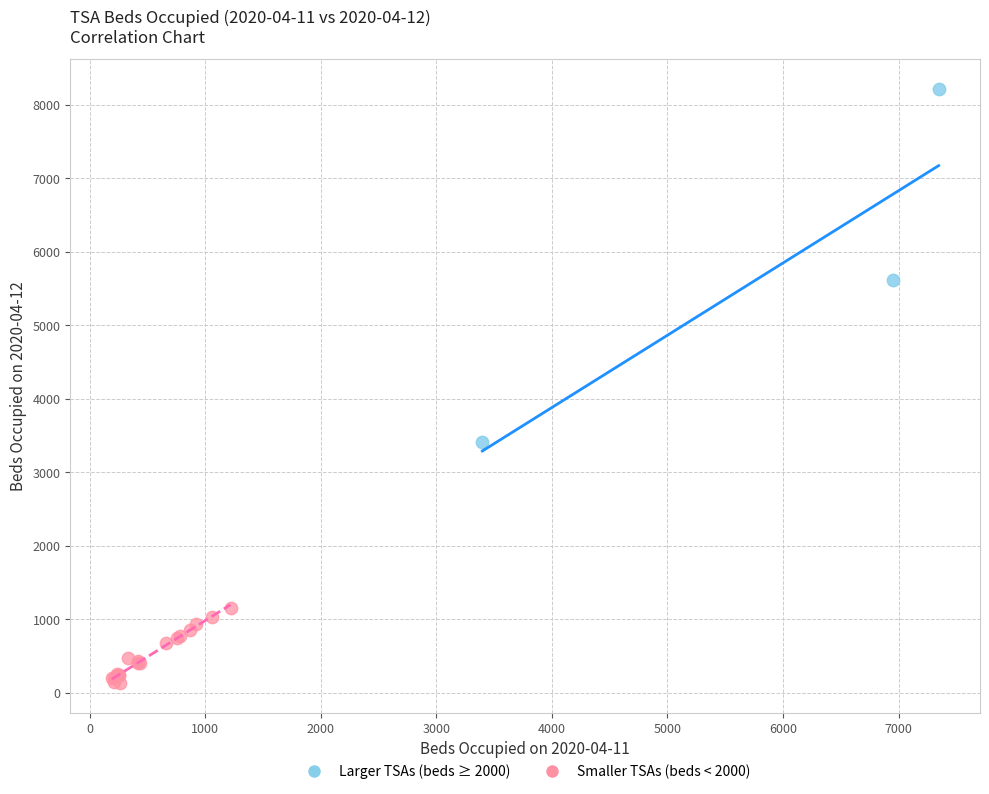

Which series has the widest spread of Y values?

Larger TSAs (beds ≥ 2000)